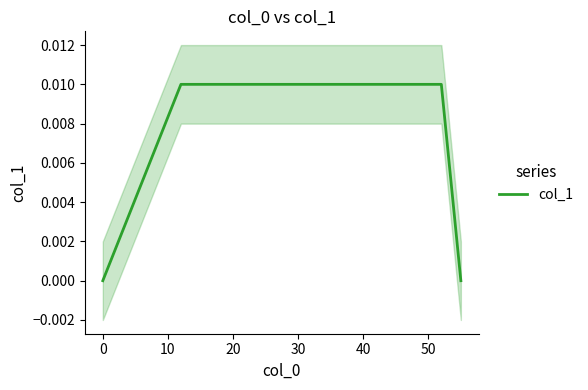

Is it true that the value at 0 is 0.0?

True